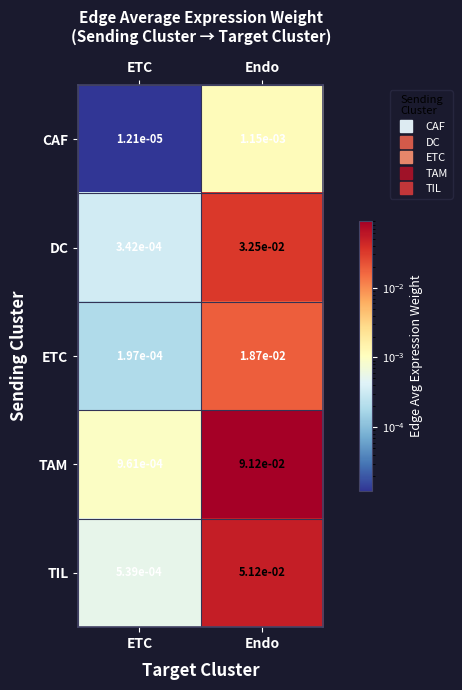

Rank the series by their average value, from lowest to highest.

CAF, ETC, DC, TIL, TAM